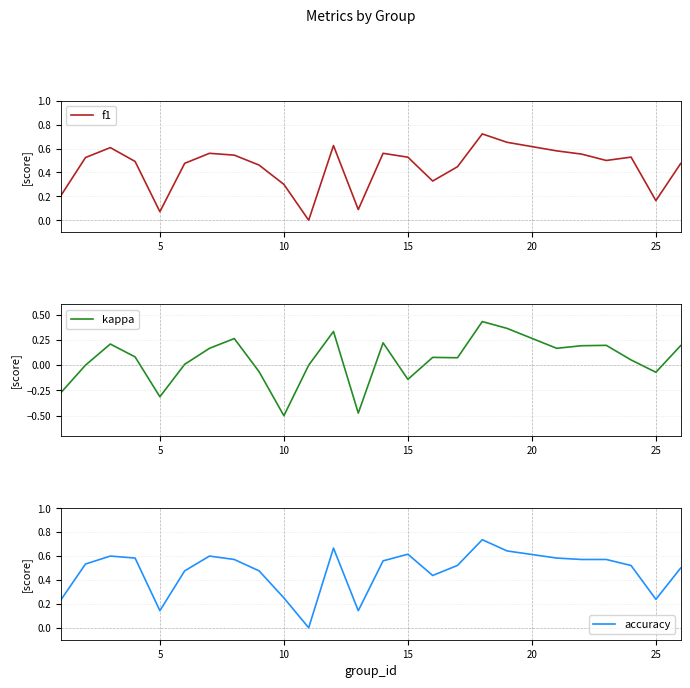

Does the chart display data point markers on the line(s)?

No